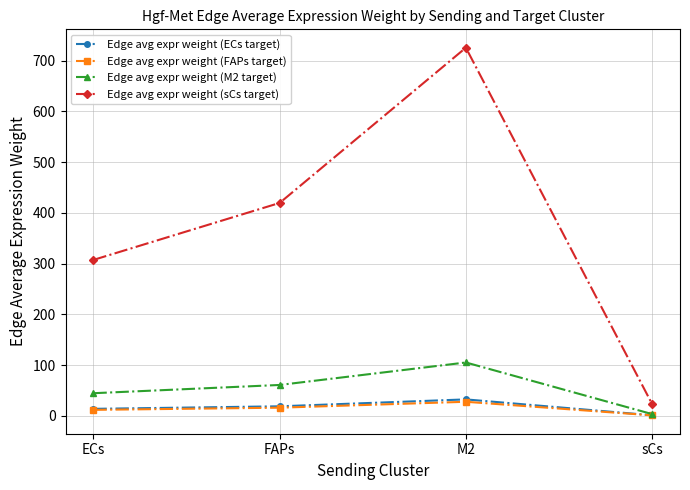

How many lines are shown in the chart?

4